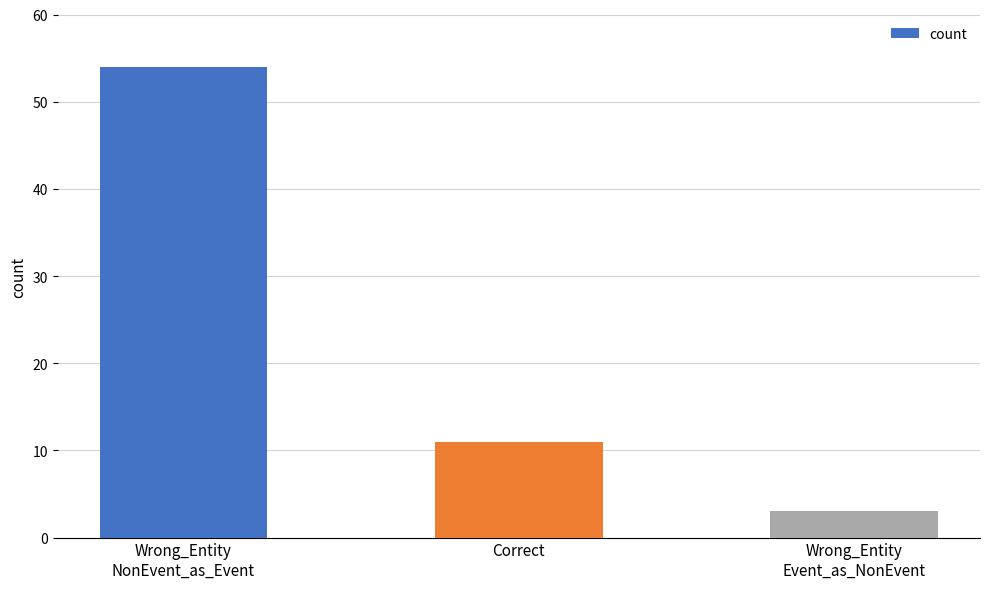

Reading left to right, what are all the values shown in this chart?

54	11	3